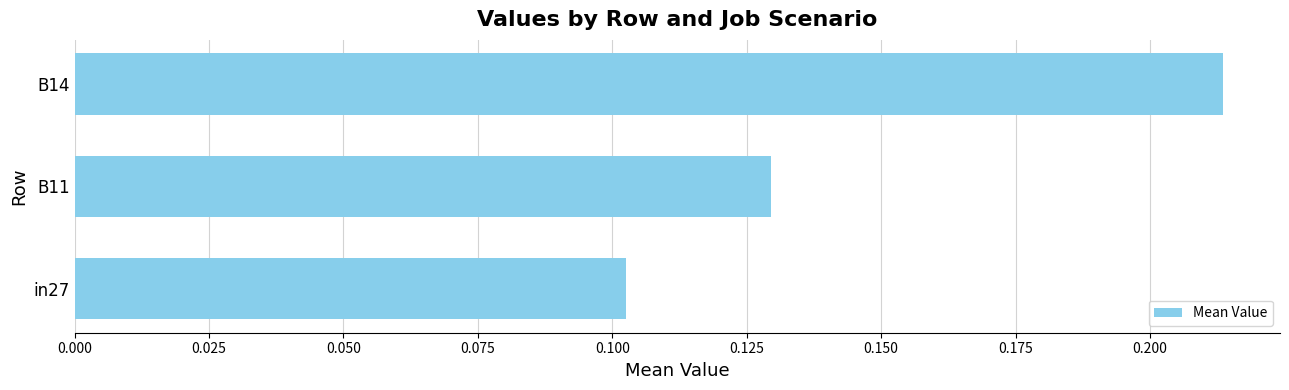

The chart shows a value of 0.2 at B11. True or false?

False